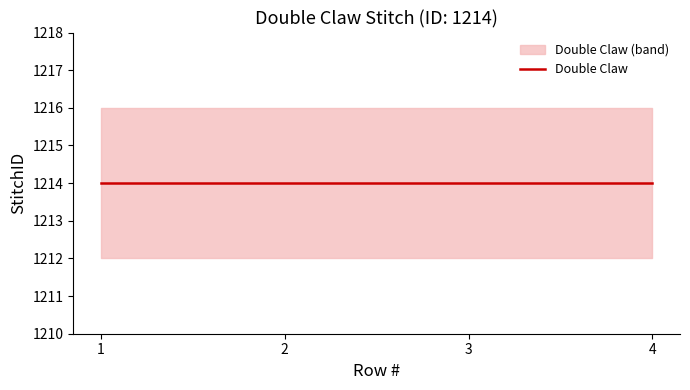

Which category has the highest value across all series?

4